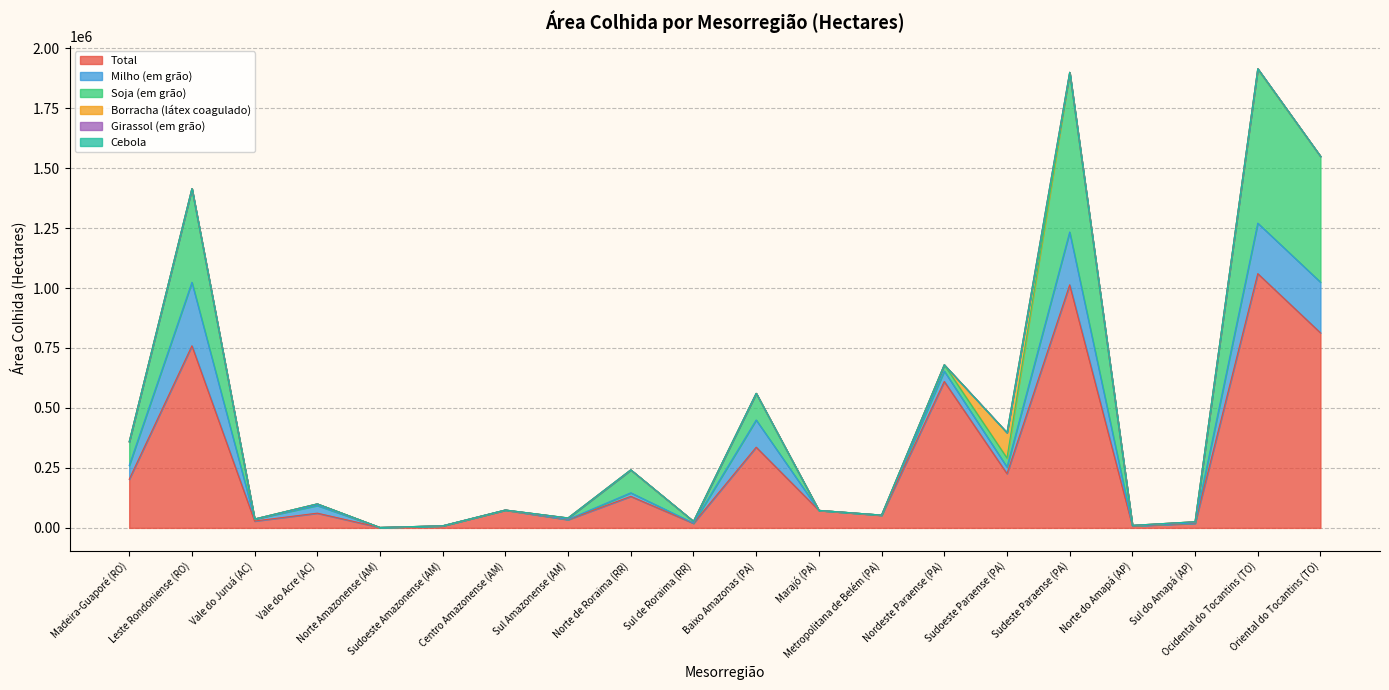

Reading right to left, transcribe all the data shown in this chart.

Total: Oriental do Tocantins (TO)=813267	Ocidental do Tocantins (TO)=1060046	Sul do Amapá (AP)=18855	Norte do Amapá (AP)=8329	Sudeste Paraense (PA)=1013388	Sudoeste Paraense (PA)=226060	Nordeste Paraense (PA)=610480	Metropolitana de Belém (PA)=52529	Marajó (PA)=72990	Baixo Amazonas (PA)=336468	Sul de Roraima (RR)=19128	Norte de Roraima (RR)=131480	Sul Amazonense (AM)=34243	Centro Amazonense (AM)=74053	Sudoeste Amazonense (AM)=7966	Norte Amazonense (AM)=1746	Vale do Acre (AC)=61403	Vale do Juruá (AC)=28547	Leste Rondoniense (RO)=759220	Madeira-Guaporé (RO)=202485
Milho (em grão): Oriental do Tocantins (TO)=211253	Ocidental do Tocantins (TO)=210594	Sul do Amapá (AP)=1882	Norte do Amapá (AP)=618	Sudeste Paraense (PA)=220162	Sudoeste Paraense (PA)=27695	Nordeste Paraense (PA)=43351	Metropolitana de Belém (PA)=920	Marajó (PA)=30	Baixo Amazonas (PA)=113432	Sul de Roraima (RR)=950	Norte de Roraima (RR)=14770	Sul Amazonense (AM)=1306	Centro Amazonense (AM)=374	Sudoeste Amazonense (AM)=824	Norte Amazonense (AM)=2	Vale do Acre (AC)=31960	Vale do Juruá (AC)=8420	Leste Rondoniense (RO)=264712	Madeira-Guaporé (RO)=57525
Soja (em grão): Oriental do Tocantins (TO)=524801	Ocidental do Tocantins (TO)=641688	Sul do Amapá (AP)=4880	Norte do Amapá (AP)=1620	Sudeste Paraense (PA)=664890	Sudoeste Paraense (PA)=37430	Nordeste Paraense (PA)=26200	Metropolitana de Belém (PA)=0	Marajó (PA)=0	Baixo Amazonas (PA)=111040	Sul de Roraima (RR)=7227	Norte de Roraima (RR)=95558	Sul Amazonense (AM)=5900	Centro Amazonense (AM)=0	Sudoeste Amazonense (AM)=0	Norte Amazonense (AM)=0	Vale do Acre (AC)=6570	Vale do Juruá (AC)=0	Leste Rondoniense (RO)=390665	Madeira-Guaporé (RO)=98861
Borracha (látex coagulado): Oriental do Tocantins (TO)=0	Ocidental do Tocantins (TO)=2095	Sul do Amapá (AP)=0	Norte do Amapá (AP)=0	Sudeste Paraense (PA)=830	Sudoeste Paraense (PA)=105968	Nordeste Paraense (PA)=0	Metropolitana de Belém (PA)=0	Marajó (PA)=0	Baixo Amazonas (PA)=16	Sul de Roraima (RR)=0	Norte de Roraima (RR)=0	Sul Amazonense (AM)=6	Centro Amazonense (AM)=15	Sudoeste Amazonense (AM)=0	Norte Amazonense (AM)=0	Vale do Acre (AC)=206	Vale do Juruá (AC)=0	Leste Rondoniense (RO)=0	Madeira-Guaporé (RO)=0
Girassol (em grão): Oriental do Tocantins (TO)=0	Ocidental do Tocantins (TO)=0	Sul do Amapá (AP)=0	Norte do Amapá (AP)=0	Sudeste Paraense (PA)=299	Sudoeste Paraense (PA)=8	Nordeste Paraense (PA)=28	Metropolitana de Belém (PA)=0	Marajó (PA)=0	Baixo Amazonas (PA)=7	Sul de Roraima (RR)=10	Norte de Roraima (RR)=0	Sul Amazonense (AM)=4	Centro Amazonense (AM)=167	Sudoeste Amazonense (AM)=0	Norte Amazonense (AM)=0	Vale do Acre (AC)=0	Vale do Juruá (AC)=0	Leste Rondoniense (RO)=0	Madeira-Guaporé (RO)=0
Cebola: Oriental do Tocantins (TO)=0	Ocidental do Tocantins (TO)=0	Sul do Amapá (AP)=0	Norte do Amapá (AP)=0	Sudeste Paraense (PA)=20	Sudoeste Paraense (PA)=0	Nordeste Paraense (PA)=20	Metropolitana de Belém (PA)=0	Marajó (PA)=0	Baixo Amazonas (PA)=0	Sul de Roraima (RR)=0	Norte de Roraima (RR)=320	Sul Amazonense (AM)=0	Centro Amazonense (AM)=0	Sudoeste Amazonense (AM)=0	Norte Amazonense (AM)=0	Vale do Acre (AC)=0	Vale do Juruá (AC)=0	Leste Rondoniense (RO)=0	Madeira-Guaporé (RO)=0